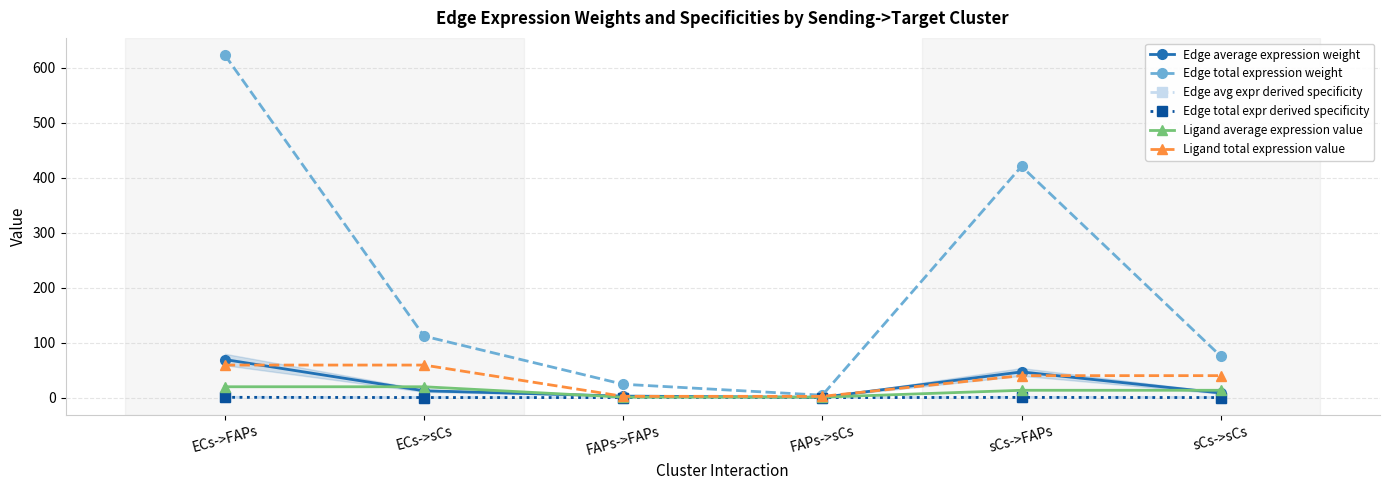

How many lines are shown in the chart?

6